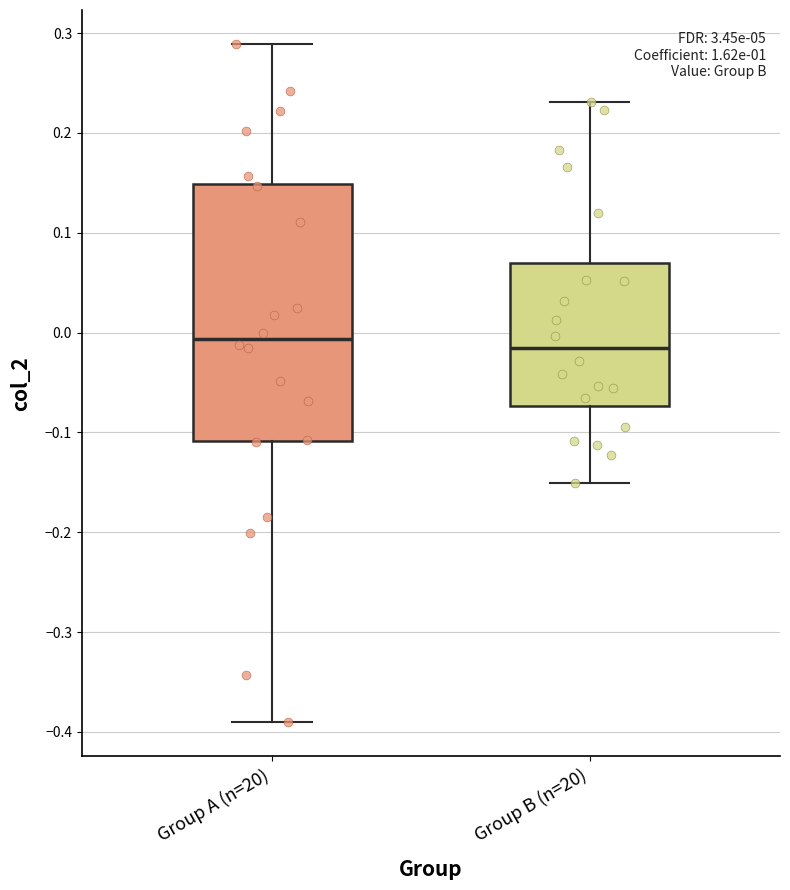

Reading left to right, transcribe this box plot: for each box, give where its median line is, the range the box spans, and where its two whiskers end, as read against the y-axis. The values are not printed on the chart, so give them approximately, as read against the axis.

Group A (n=20): median -0.01, box -0.11 to 0.15, whiskers -0.39 to 0.29
Group B (n=20): median -0.02, box -0.07 to 0.07, whiskers -0.15 to 0.23